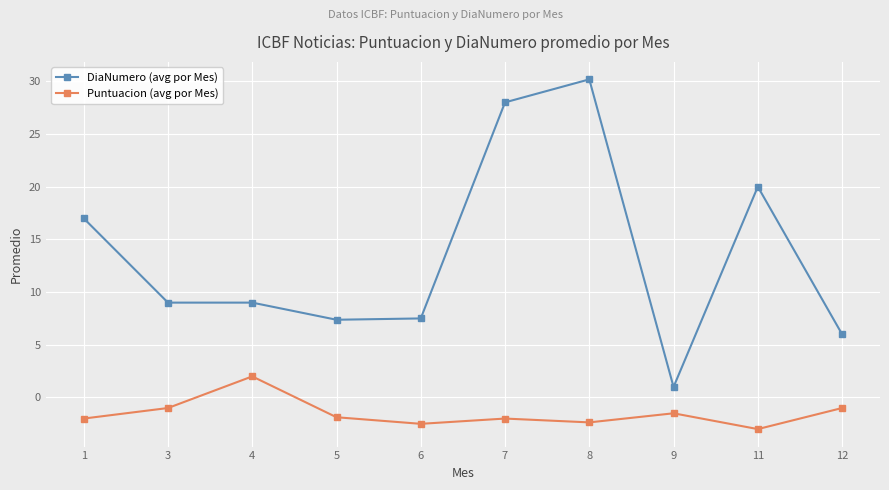

At which category does Puntuacion (avg por Mes) reach its first local peak?

4